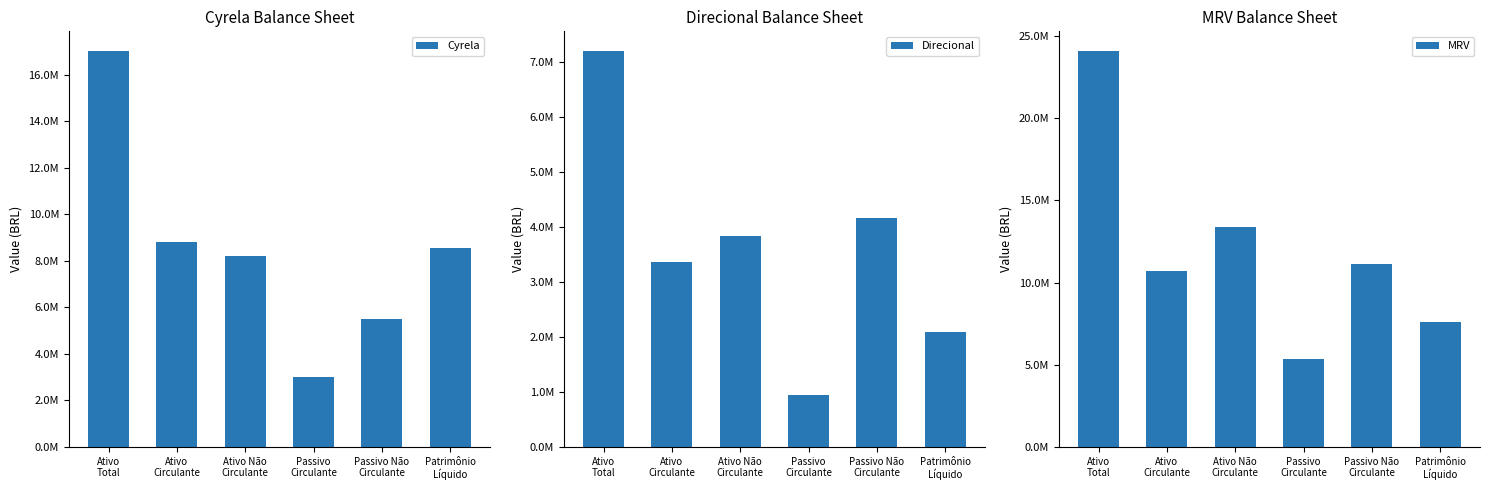

At how many categories does at least one series exceed 12359724?

2